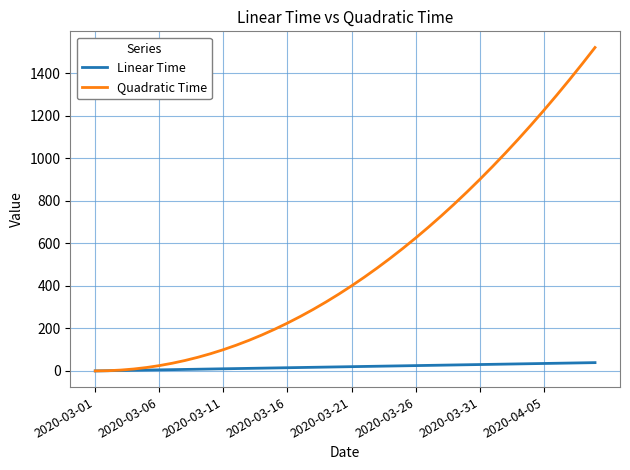

What is the highest value of the Quadratic Time series?

1521